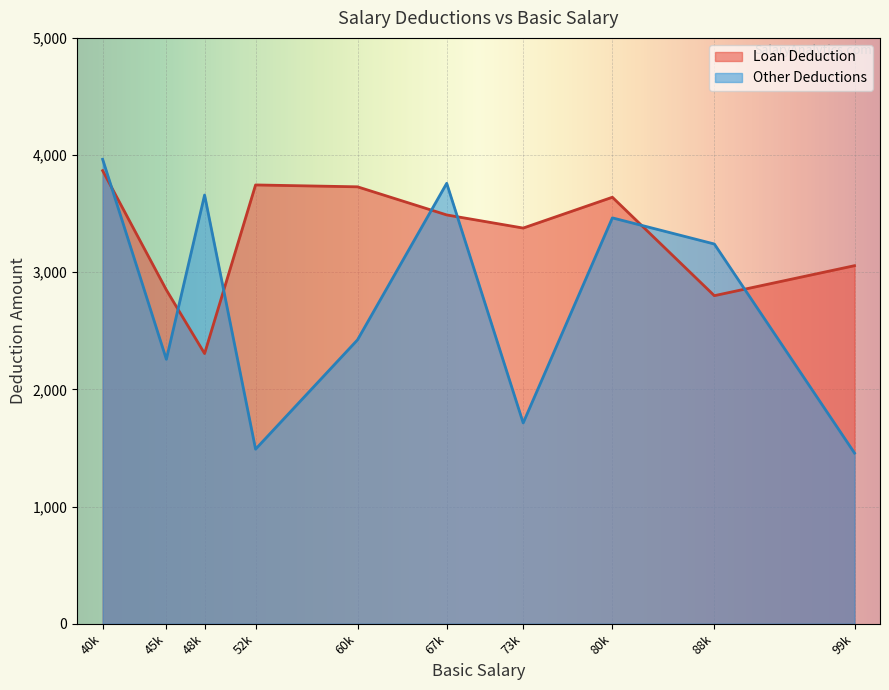

How many times do Other Deductions and Loan Deduction cross each other?

7